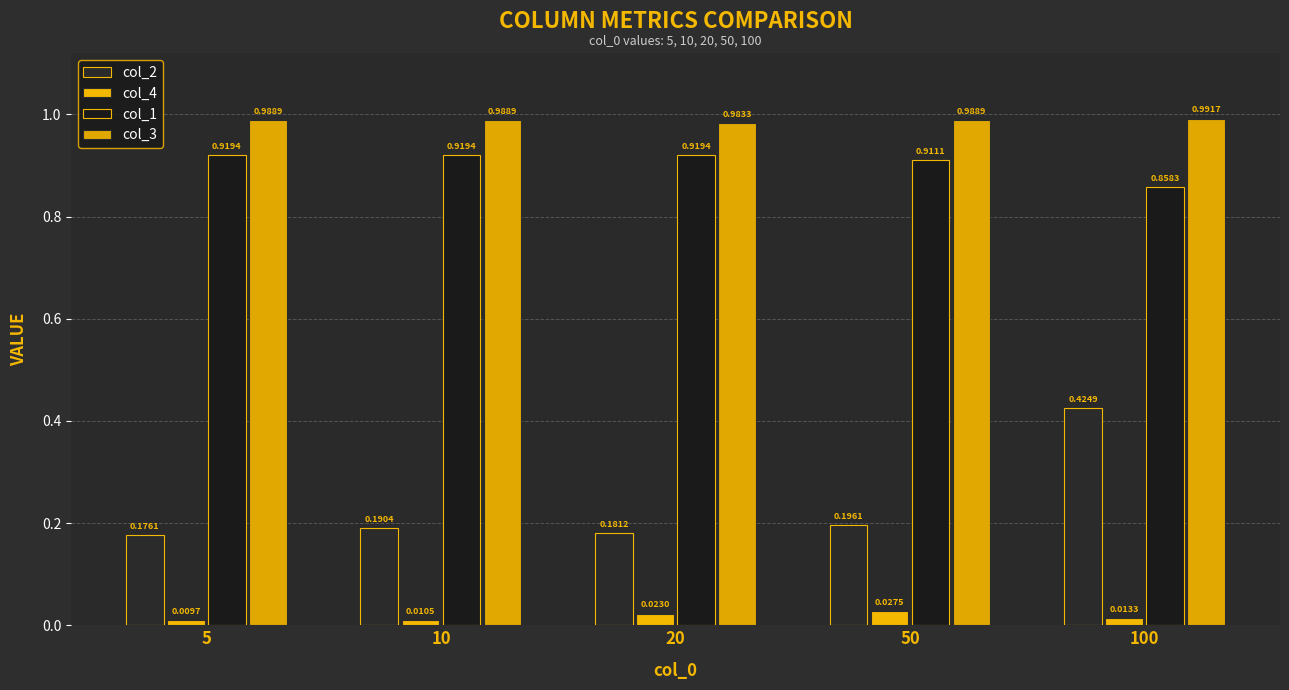

How many series are shown in this chart?

4